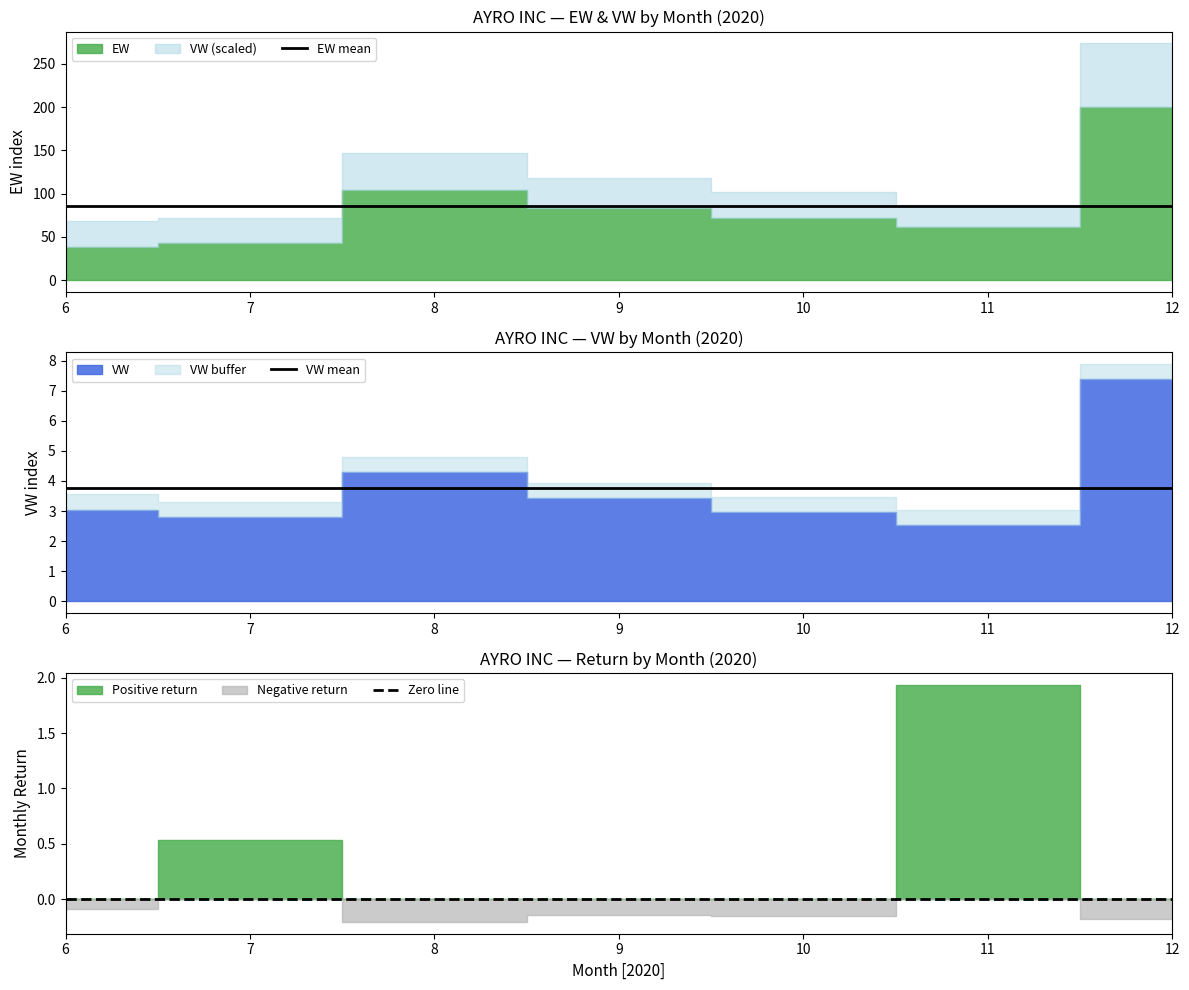

True or false: EW mean and Zero line intersect in this chart.

False